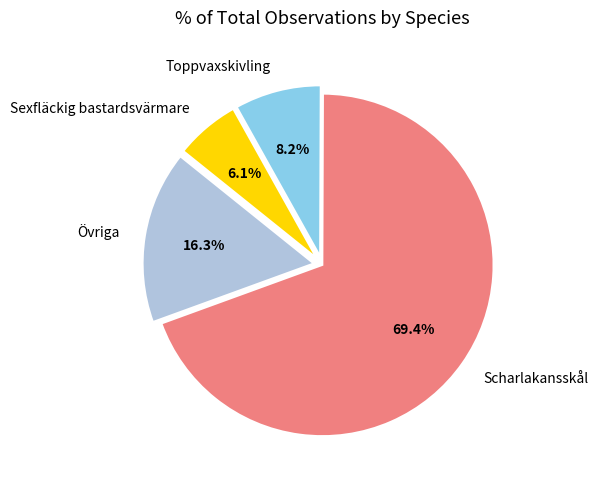

What is the ratio of the value at Scharlakansskål to the value at Toppvaxskivling?

8.5